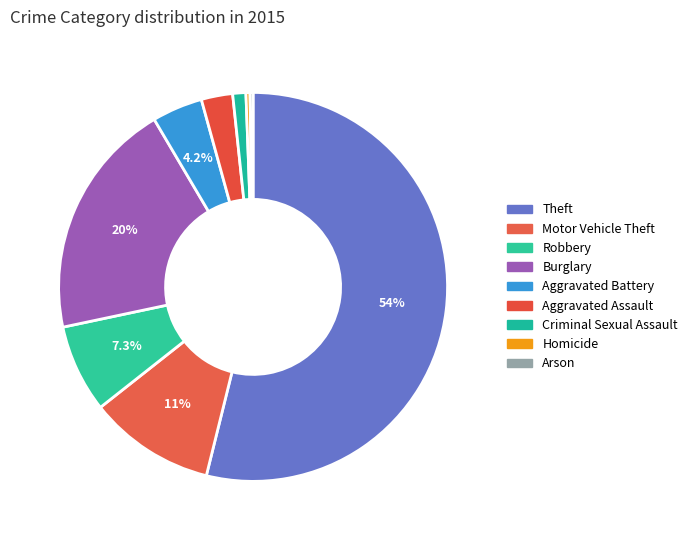

To the nearest percent, what is the difference between the Aggravated Assault and Criminal Sexual Assault slice percentages?

2%